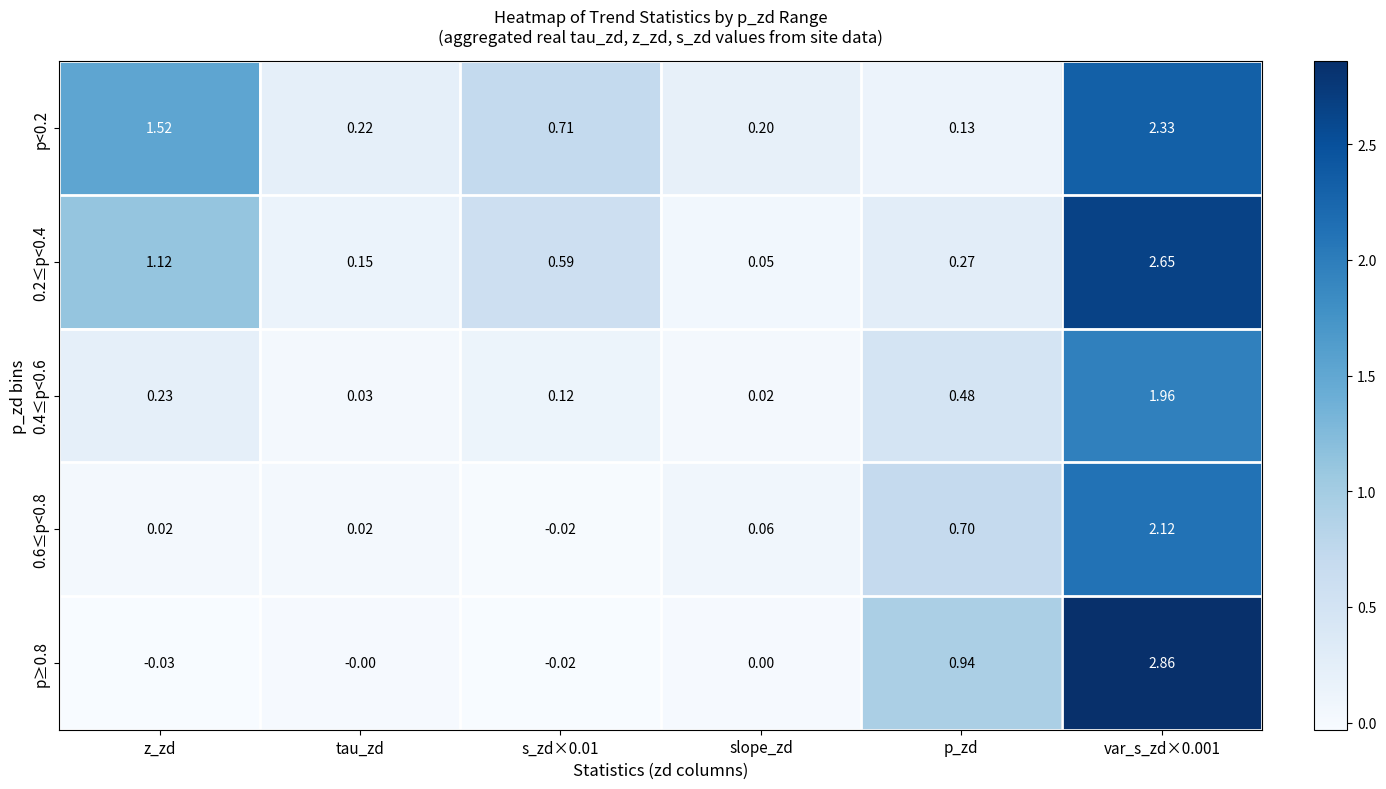

Where is 0.2≤p<0.4 nearest to the value 1?

z_zd